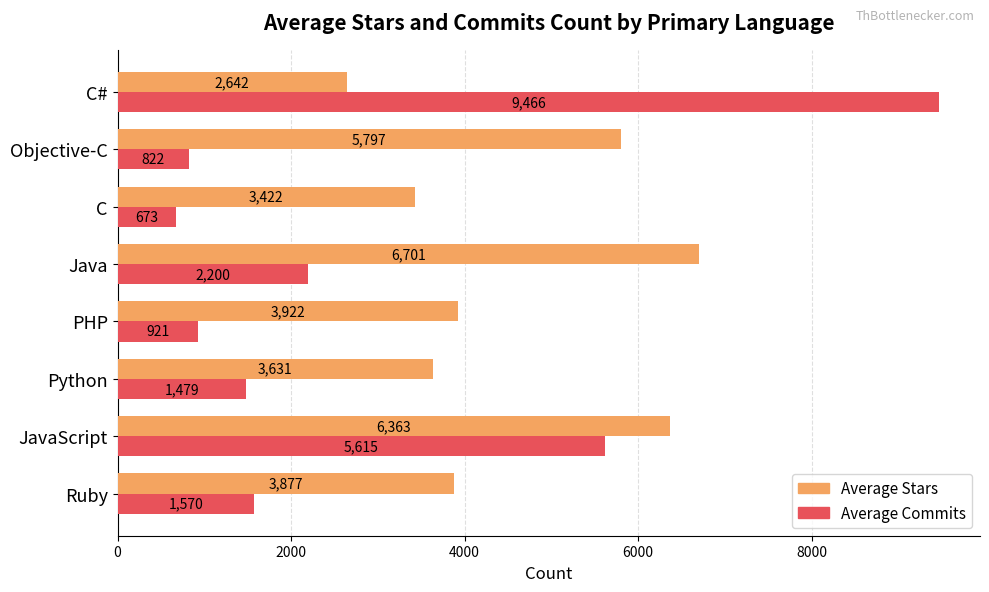

What is the greatest value displayed?

9466